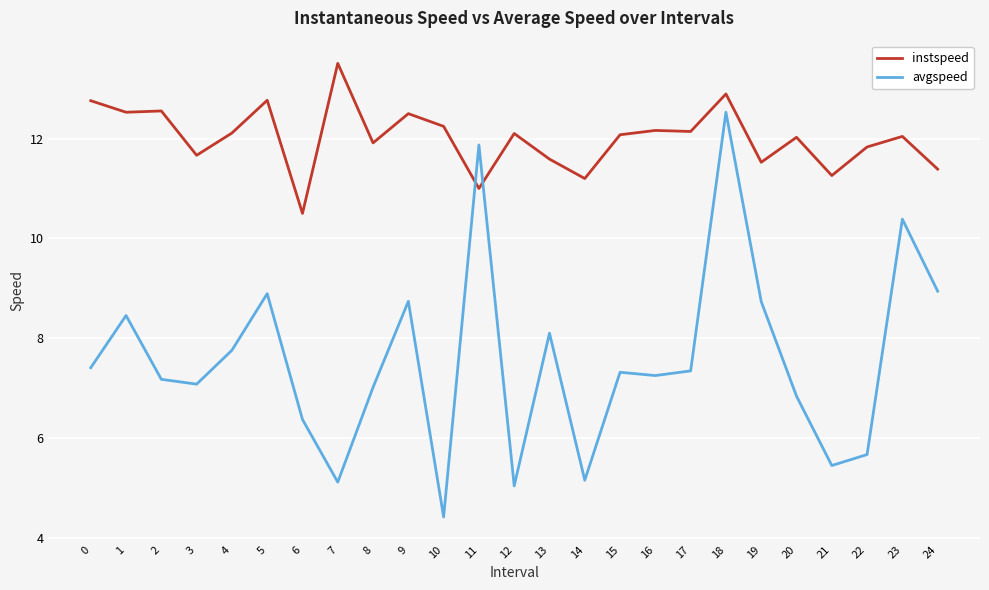

Which category has the lowest value in the avgspeed series?

10